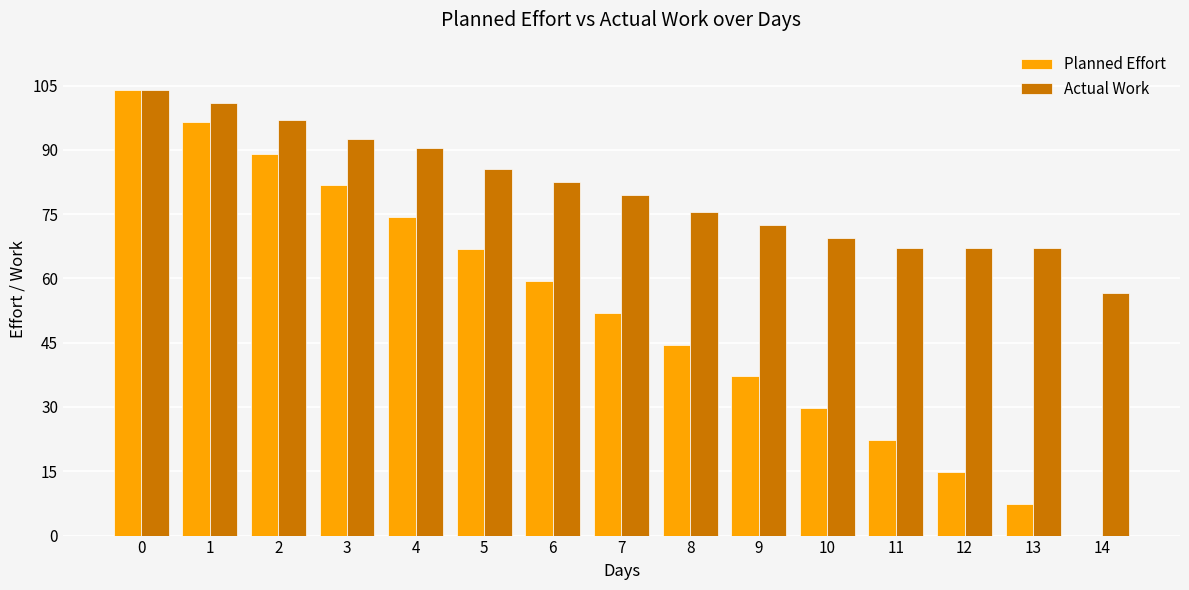

What value does the Planned Effort series have at 9?

37.1